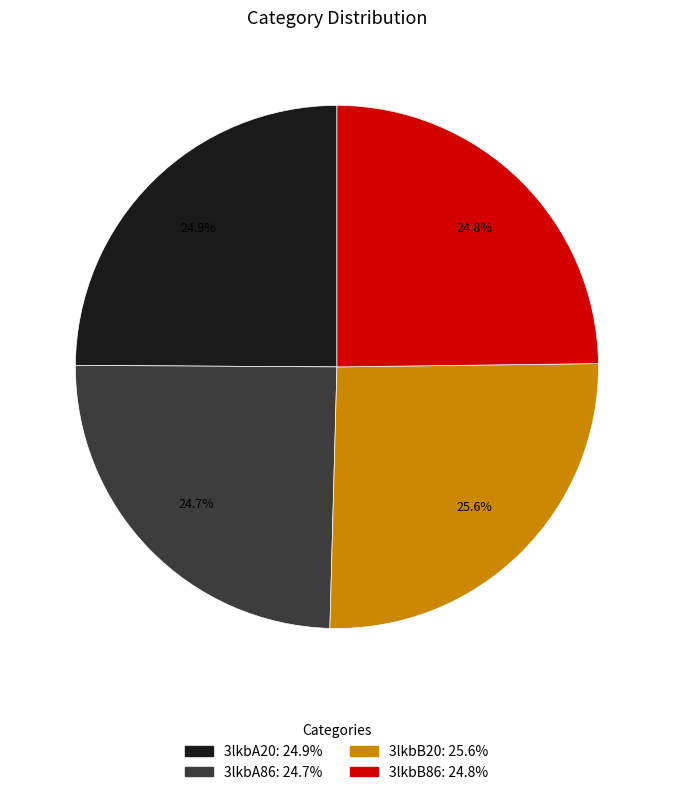

What is the total percentage of 3lkbA86 and 3lkbB86?

49.5%